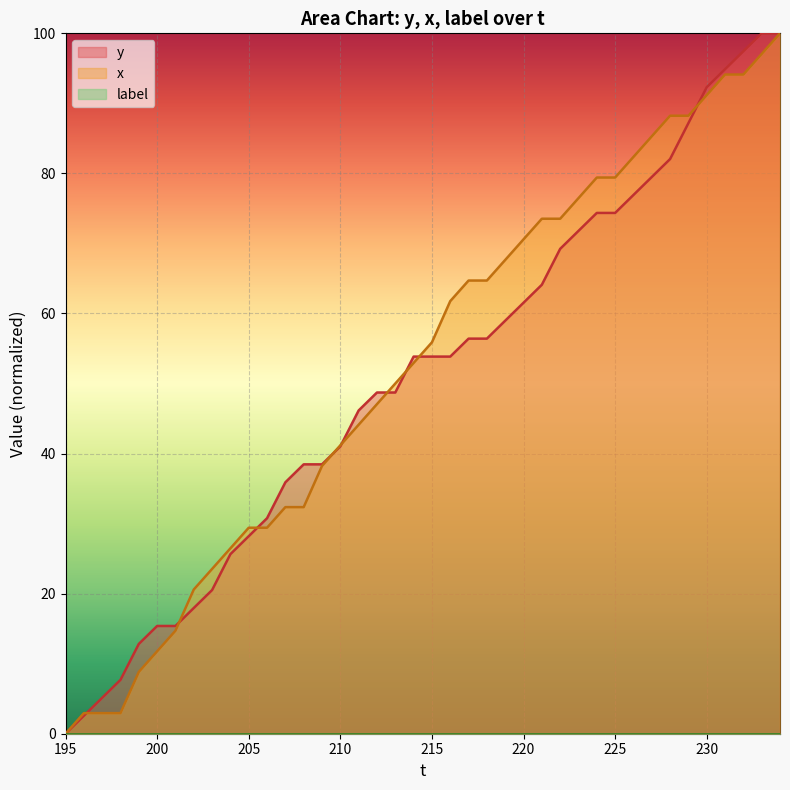

What is the maximum value shown in the chart?

100.0